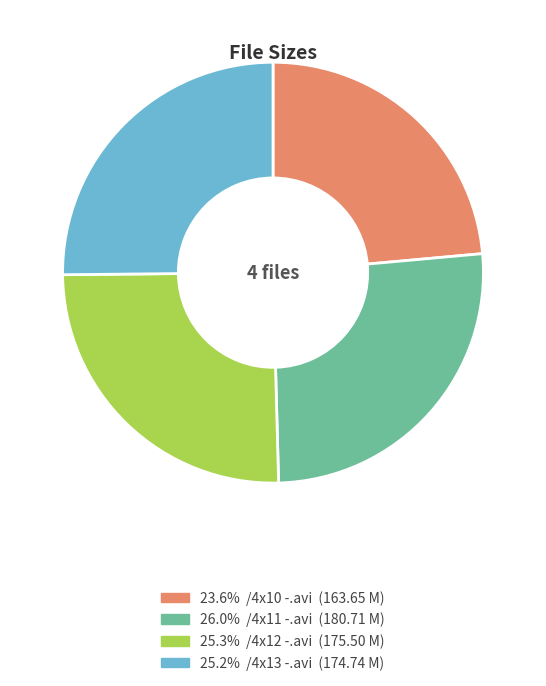

Is there any slice that represents more than half of the pie?

No